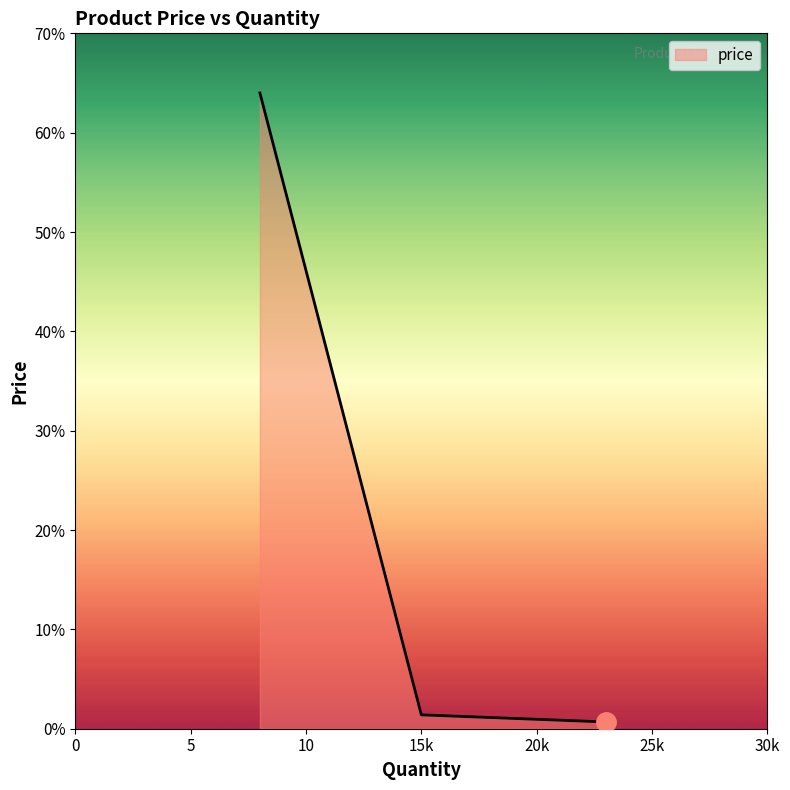

Does the chart have visible grid lines?

No